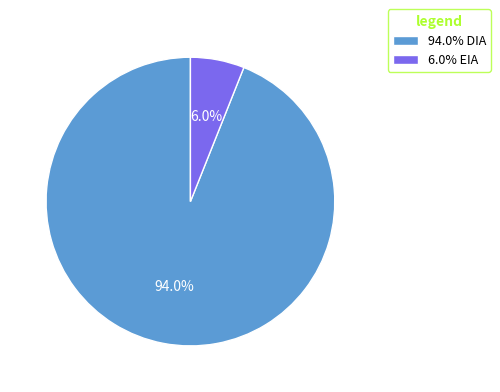

Between 6.0% EIA and 94.0% DIA, which is larger?

94.0% DIA